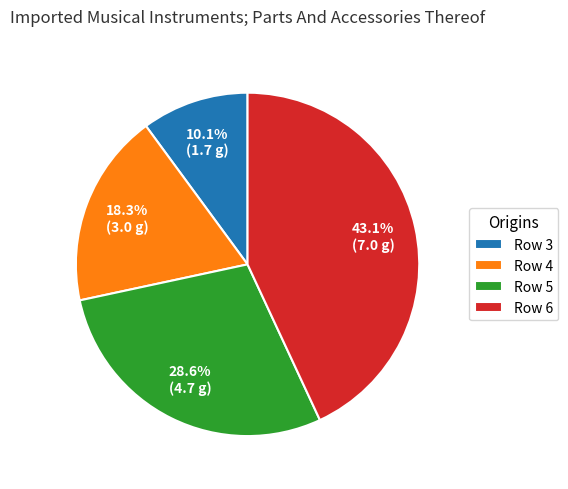

Does any single category account for the majority?

No